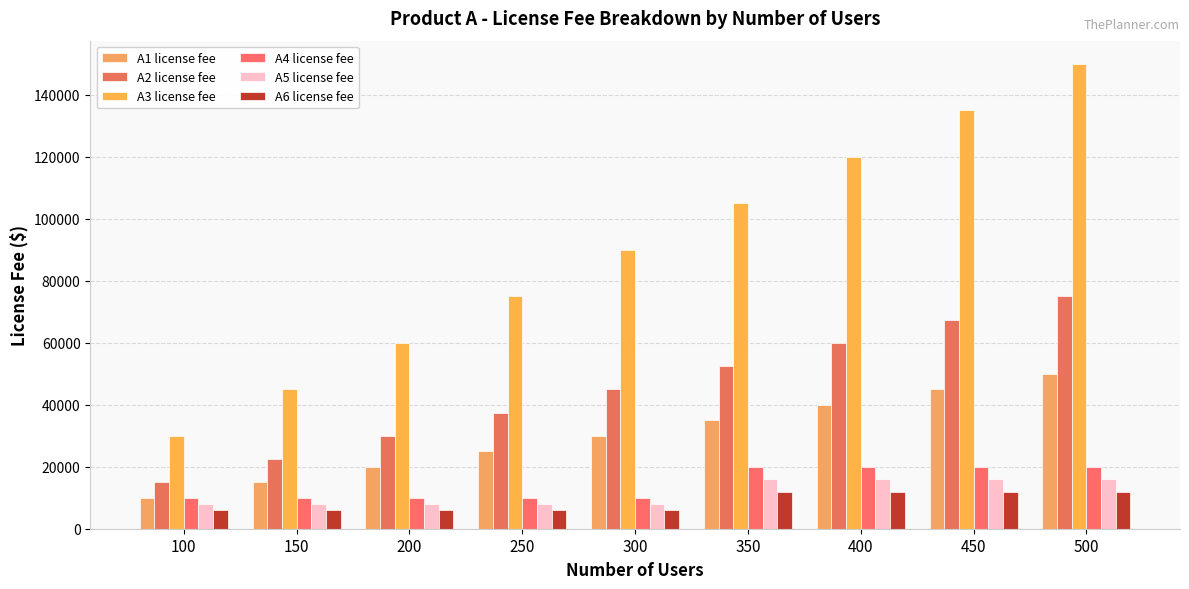

What is the difference between the maximum and second lowest values in the A6 license fee series?

6000